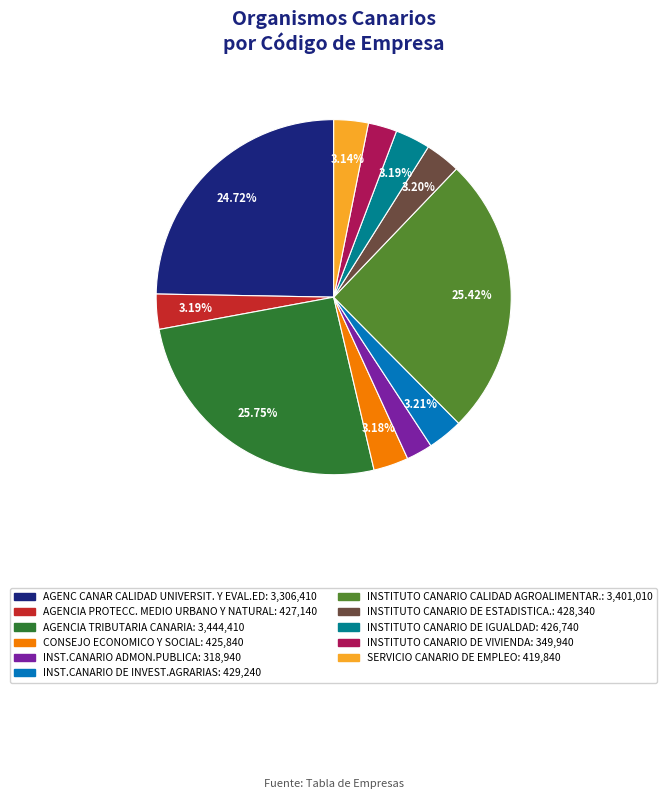

Is there any slice that represents more than half of the pie?

No